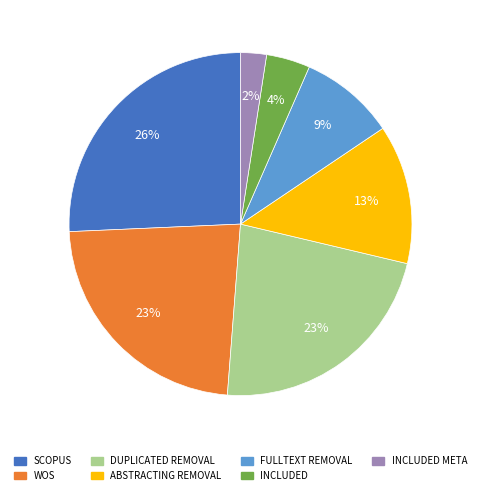

What is the ratio of the value at WOS to the value at FULLTEXT REMOVAL?

2.6